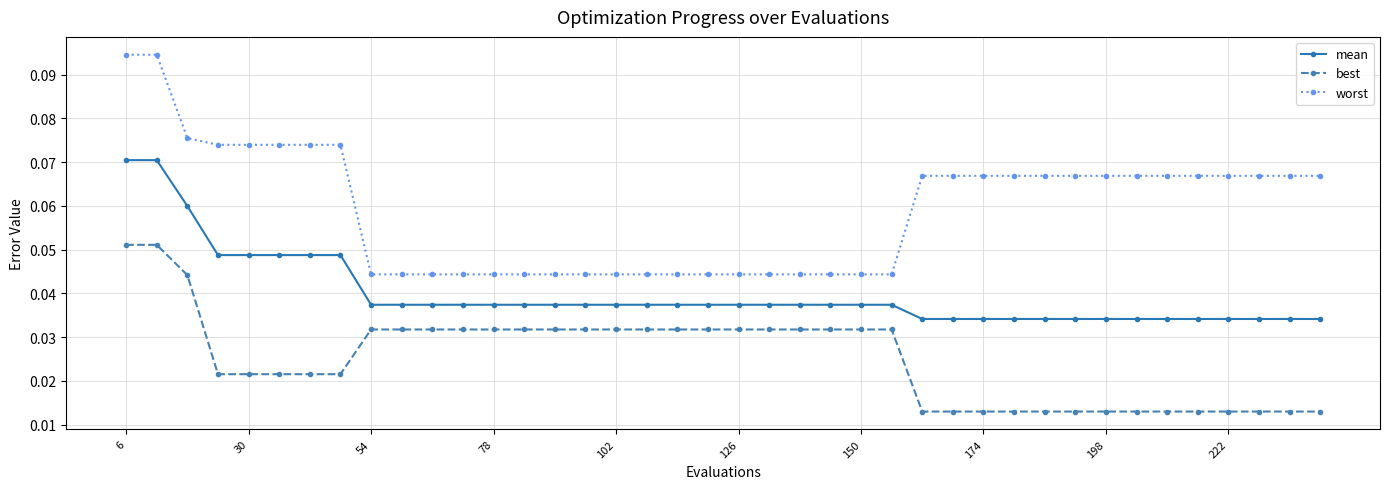

What is the sum of all worst values?

2.4